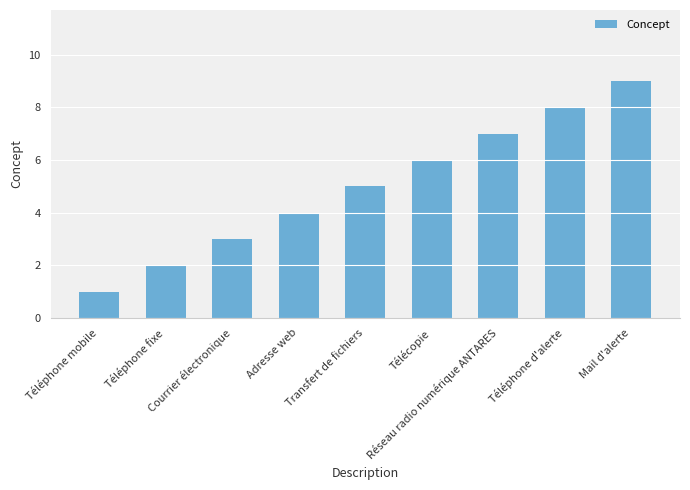

Which label corresponds to the smallest value in the chart?

Téléphone mobile